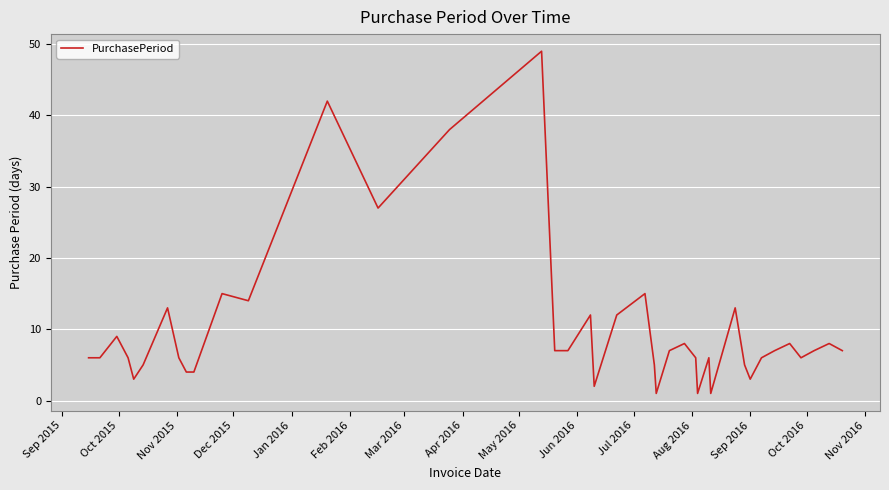

What is the greatest value displayed?

49